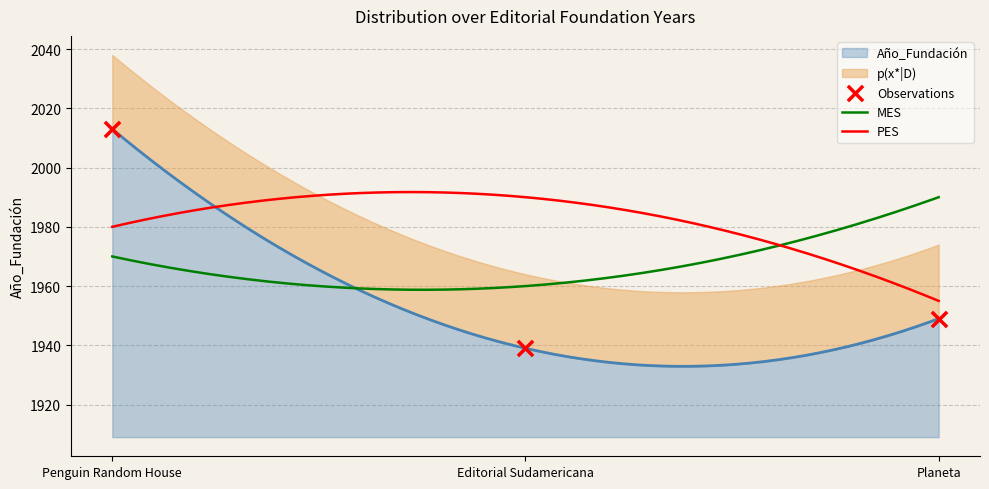

What is the change in value from Penguin Random House to Planeta?

-64